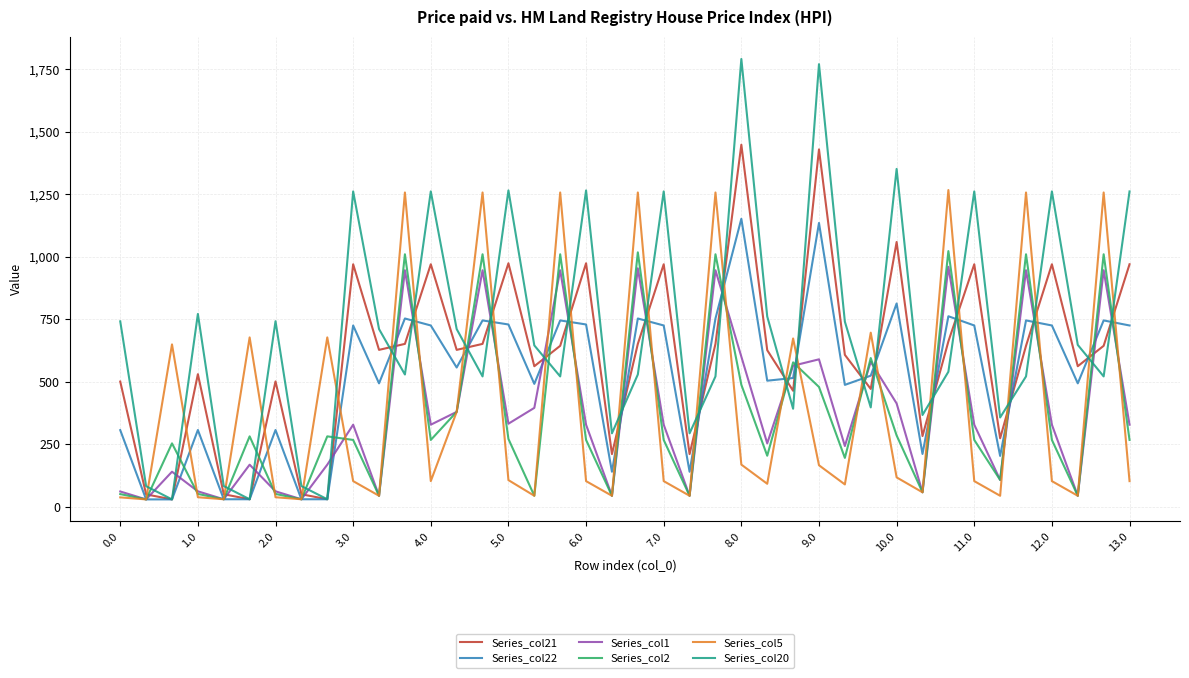

What is the minimum value shown in the chart?

30.2